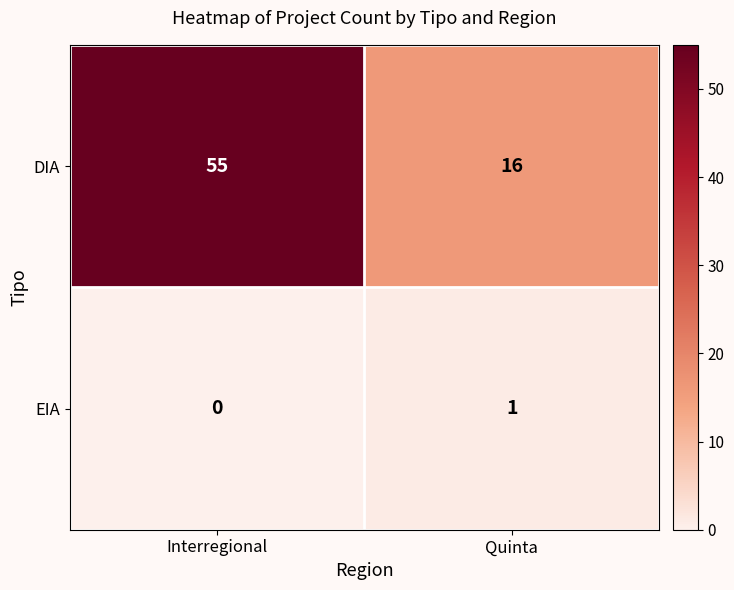

At which label is DIA closest to 35?

Quinta